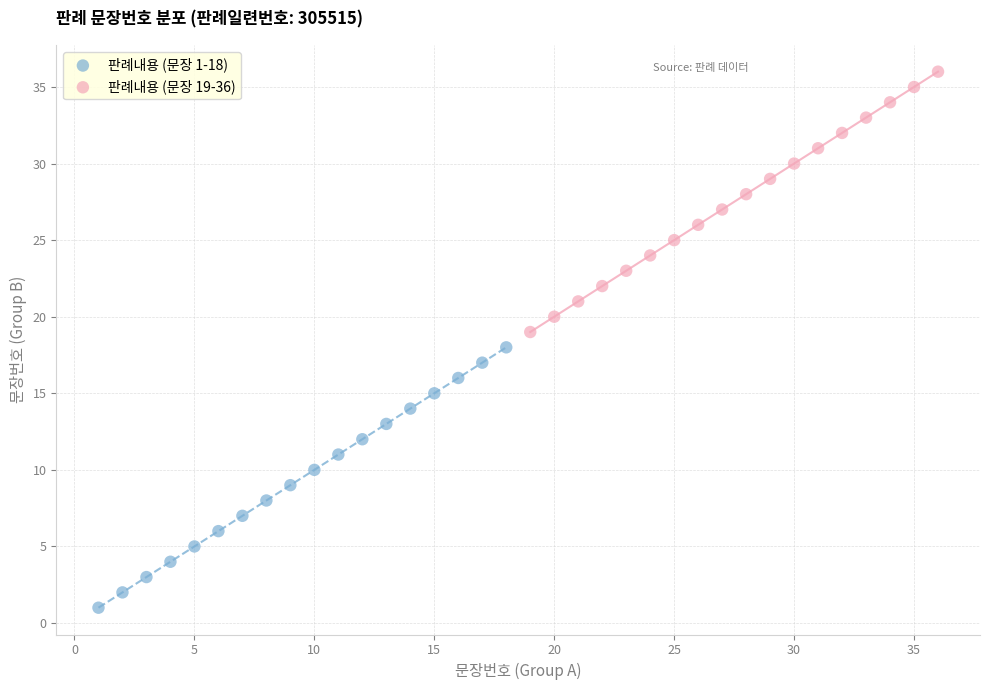

Which series contains the highest Y value?

판례내용 (문장 19-36)